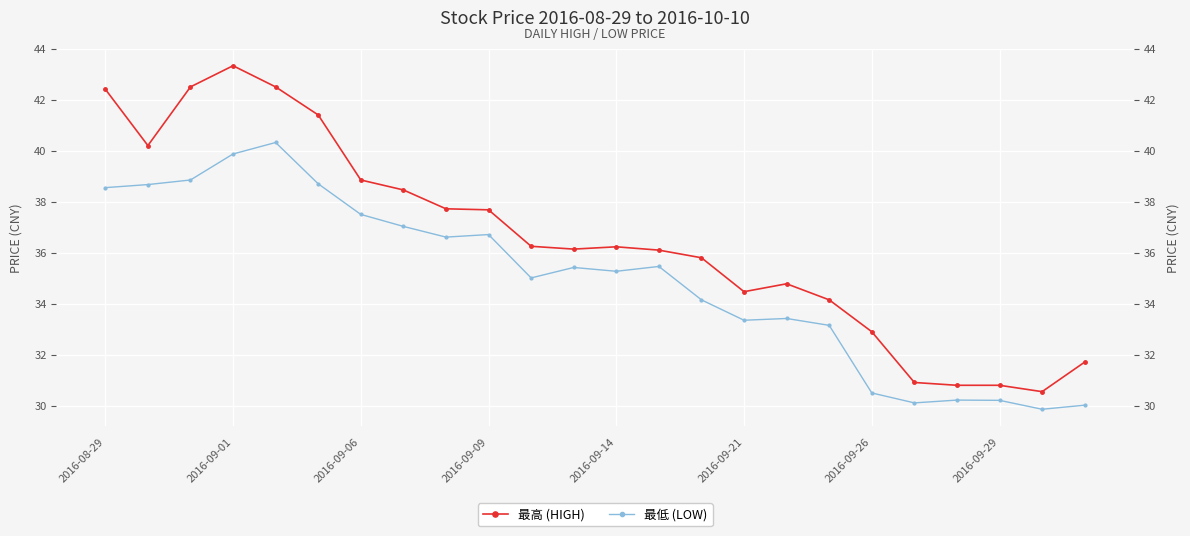

Reading right to left, list all the values displayed in this chart.

最高 (HIGH): 31.7	30.6	30.8	30.8	30.9	32.9	34.1	34.8	34.5	35.8	36.1	36.2	36.1	36.2	37.7	37.7	38.5	38.9	41.4	42.5	43.3	42.5	40.2	42.4
最低 (LOW): 30.0	29.9	30.2	30.2	30.1	30.5	33.1	33.4	33.4	34.1	35.5	35.3	35.4	35.0	36.7	36.6	37.0	37.5	38.7	40.3	39.9	38.9	38.7	38.5